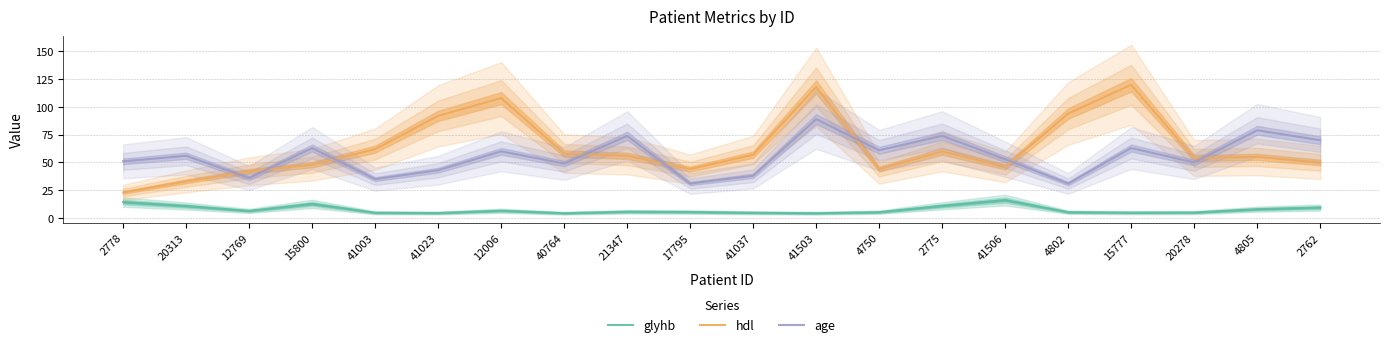

Reading left to right, extract all data points from this chart.

glyhb: 2778=14.3	20313=10.8	12769=6.3	15800=12.7	41003=4.7	41023=4.5	12006=6.5	40764=4.3	21347=5.6	17795=5.3	41037=4.7	41503=4.3	4750=5.2	2775=10.9	41506=16.1	4802=5.2	15777=4.8	20278=4.9	4805=7.9	2762=9.4
hdl: 2778=23.0	20313=33.0	12769=42.0	15800=48.0	41003=62.0	41023=92.0	12006=108.0	40764=58.0	21347=56.0	17795=44.0	41037=57.0	41503=118.0	4750=44.0	2775=60.0	41506=46.0	4802=94.0	15777=120.0	20278=54.0	4805=55.0	2762=50.0
age: 2778=51.0	20313=56.0	12769=36.0	15800=63.0	41003=35.0	41023=43.0	12006=60.0	40764=49.0	21347=74.0	17795=31.0	41037=38.0	41503=89.0	4750=61.0	2775=74.0	41506=53.0	4802=31.0	15777=63.0	20278=50.0	4805=79.0	2762=70.0